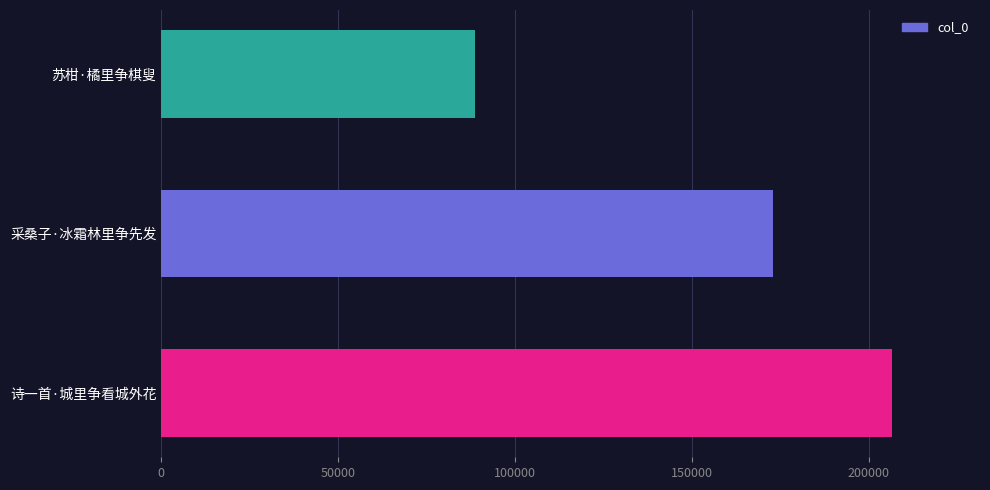

What is the change in value from 诗一首·城里争看城外花 to 采桑子·冰霜林里争先发?

-33855